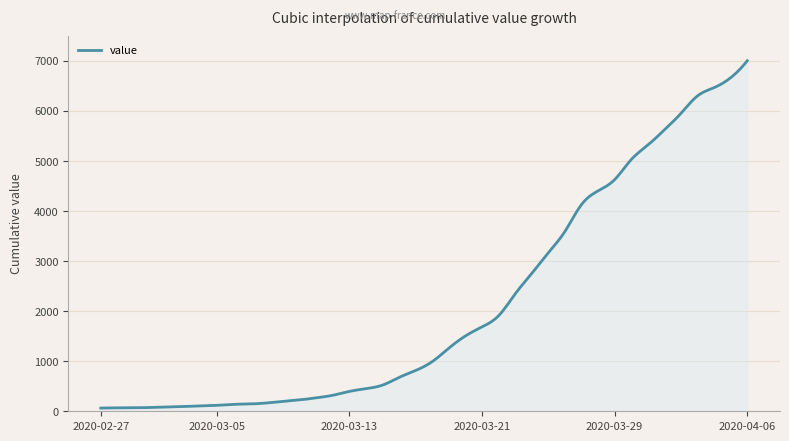

What is the maximum value shown in the chart?

7003.0